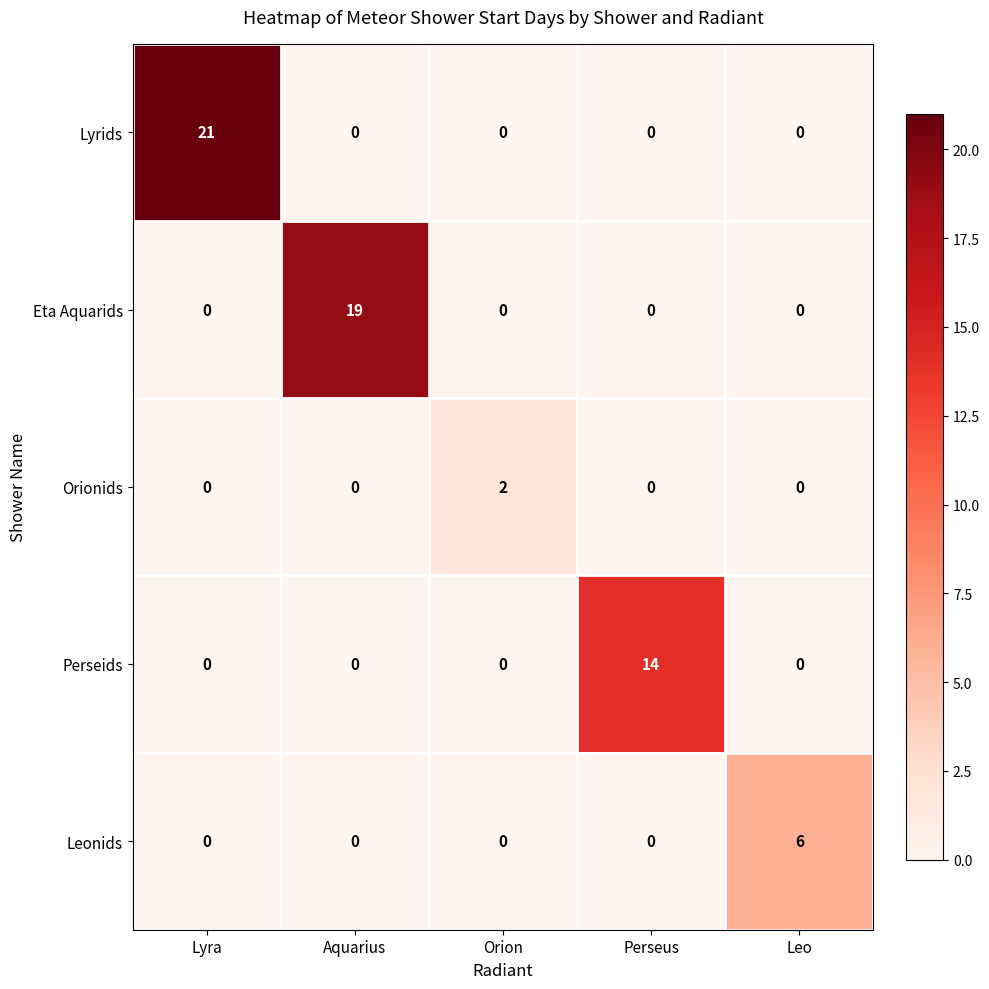

Rank the series by their maximum value, from lowest to highest.

Orionids, Leonids, Perseids, Eta Aquarids, Lyrids